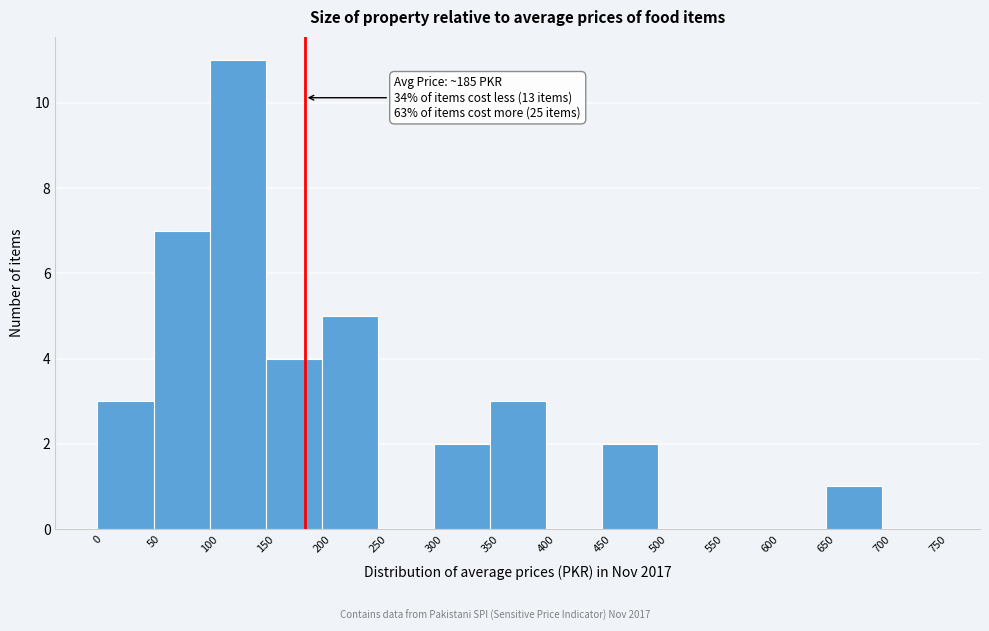

Over which range of the x-axis is the bar tallest?

100 to 150